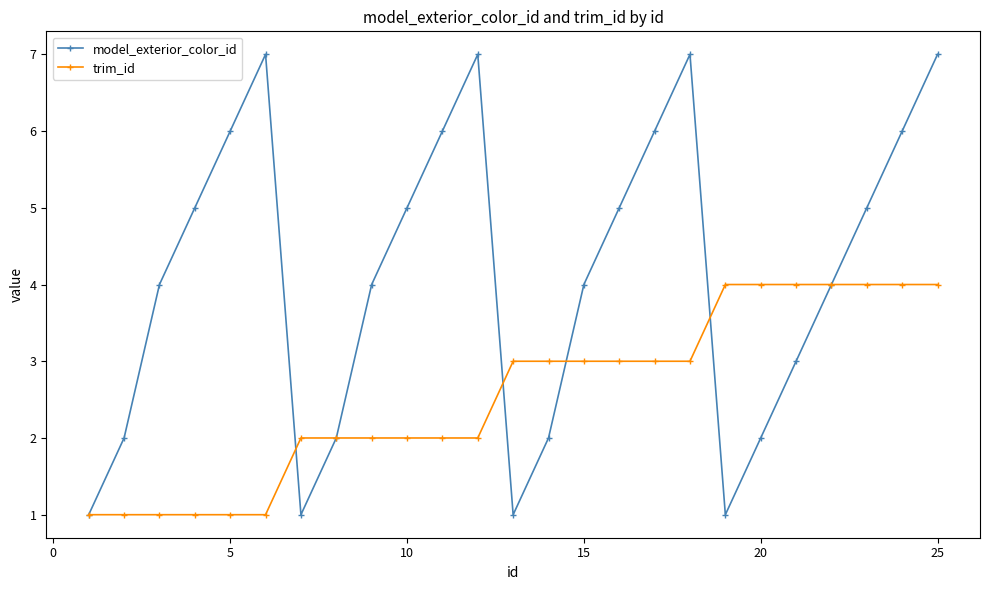

True or false: model_exterior_color_id has more than 1 interior local peaks.

True